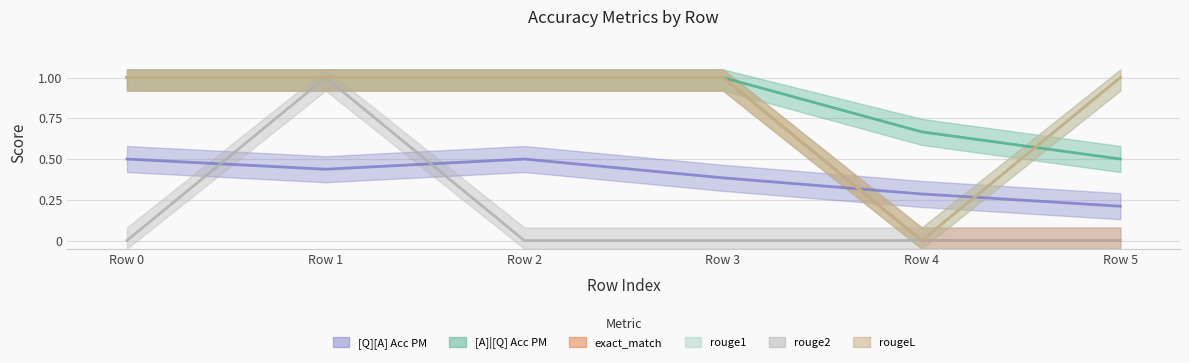

How many values in the rougeL series are below 1?

1